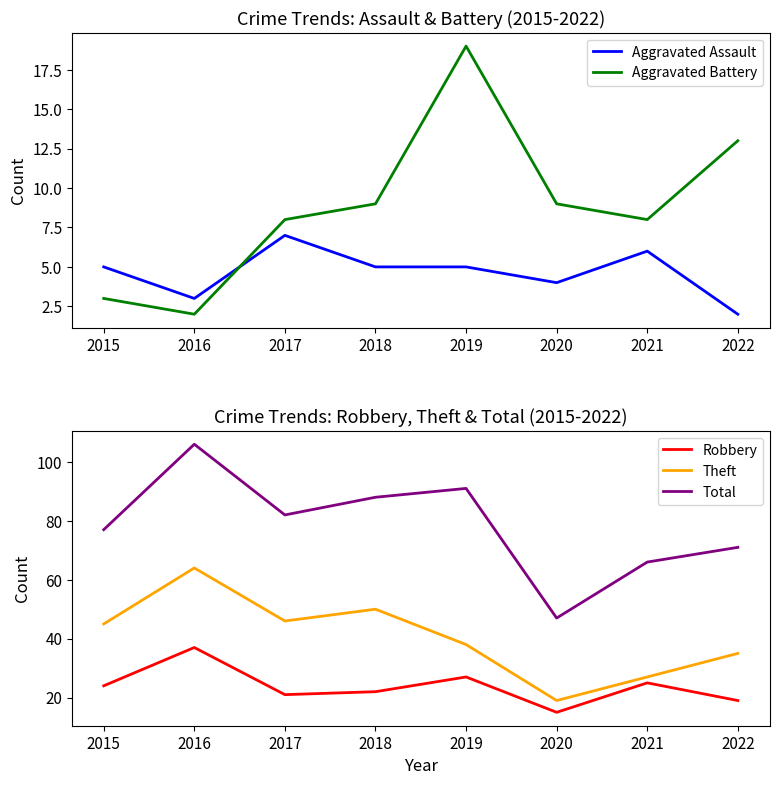

Reading left to right, what are all the values shown in this chart?

Aggravated Assault: 5	3	7	5	5	4	6	2
Aggravated Battery: 3	2	8	9	19	9	8	13
Robbery: 24	37	21	22	27	15	25	19
Theft: 45	64	46	50	38	19	27	35
Total: 77	106	82	88	91	47	66	71